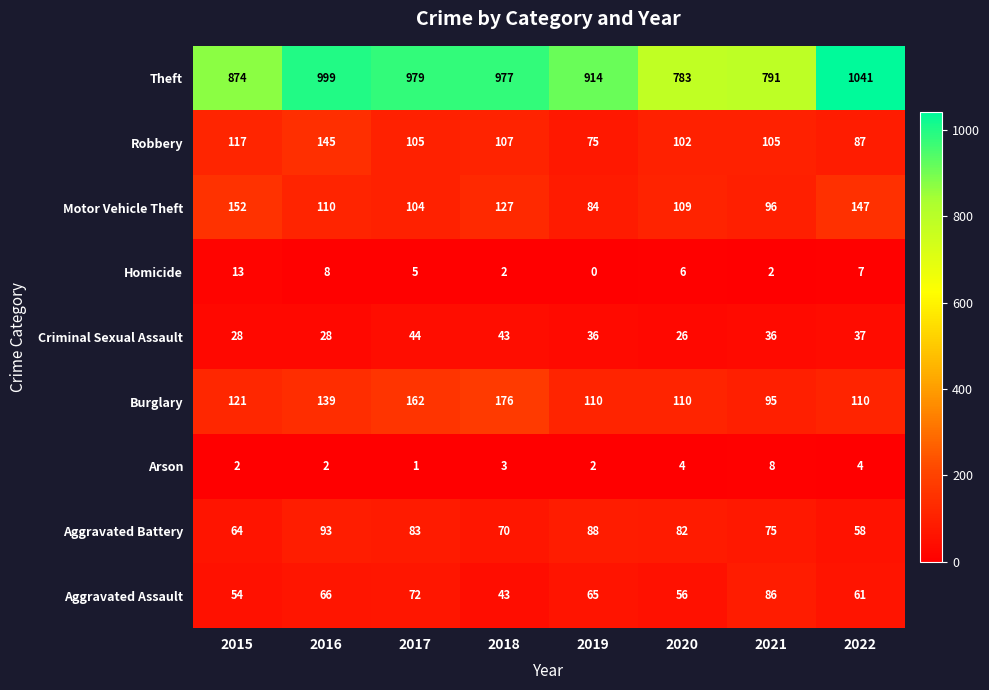

Which label corresponds to the largest value in the chart?

2022